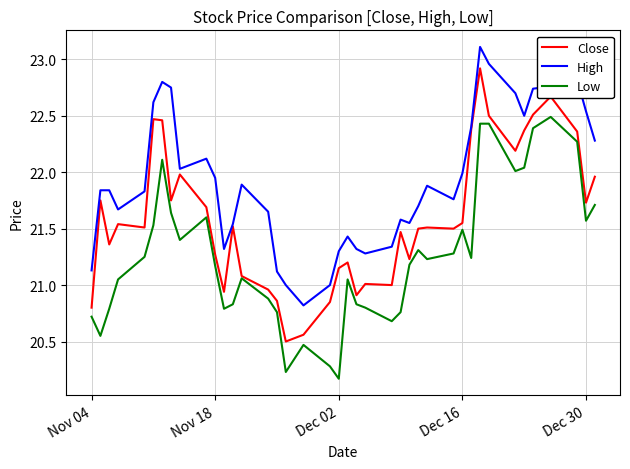

True or false: High and Low intersect in this chart.

False